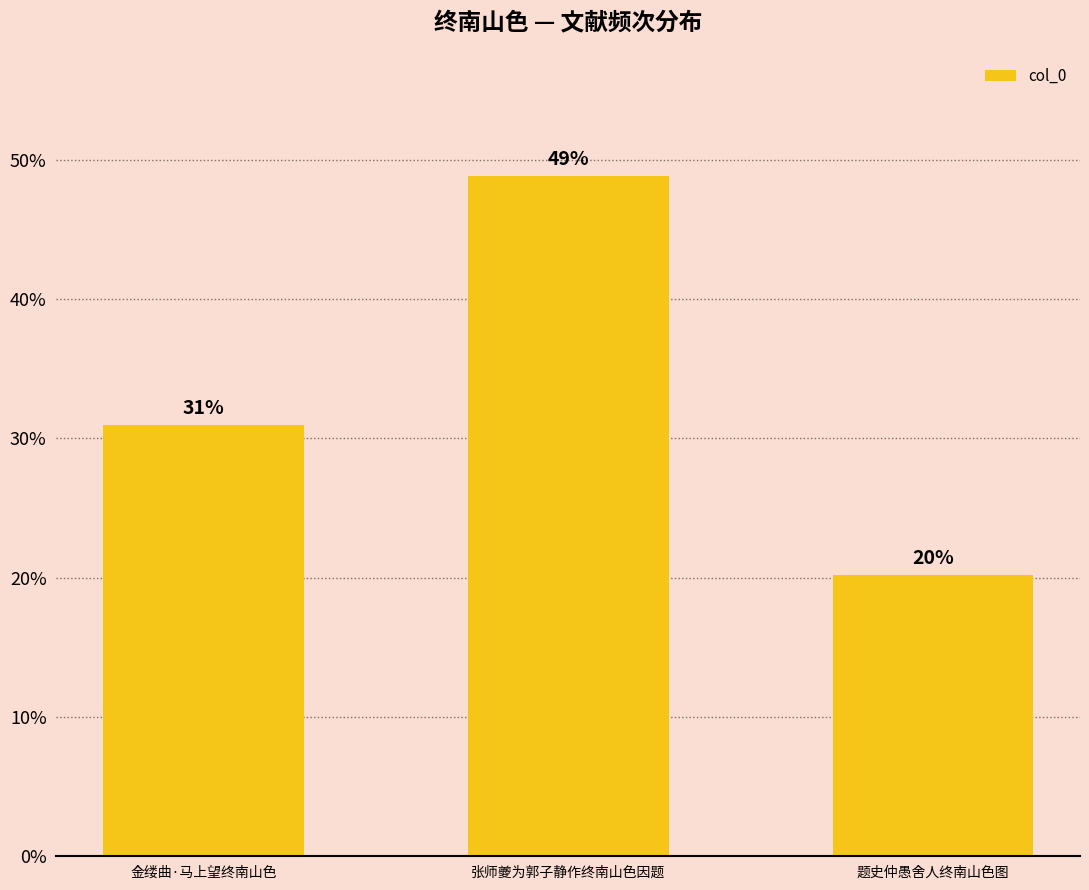

What is the label of the 2nd bar from the left?

张师夔为郭子静作终南山色因题